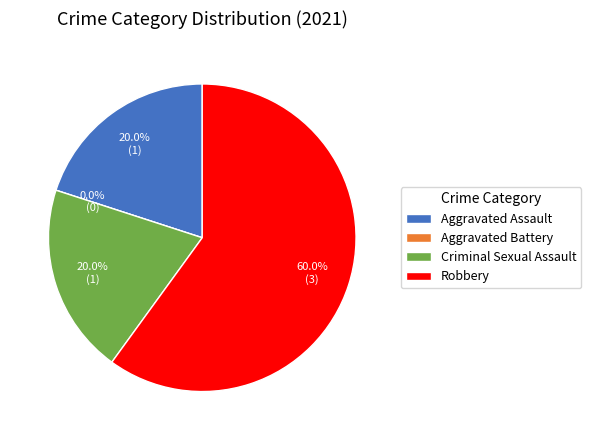

What is the majority slice?

Robbery